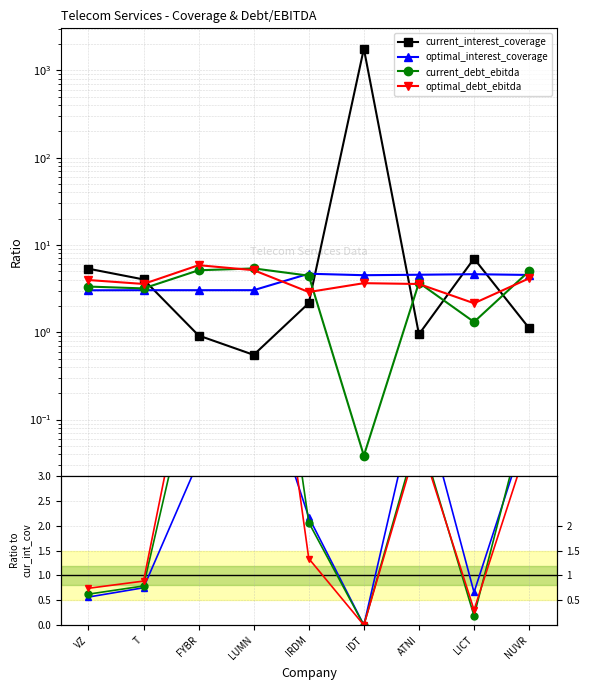

What position from the left is ATNI?

7